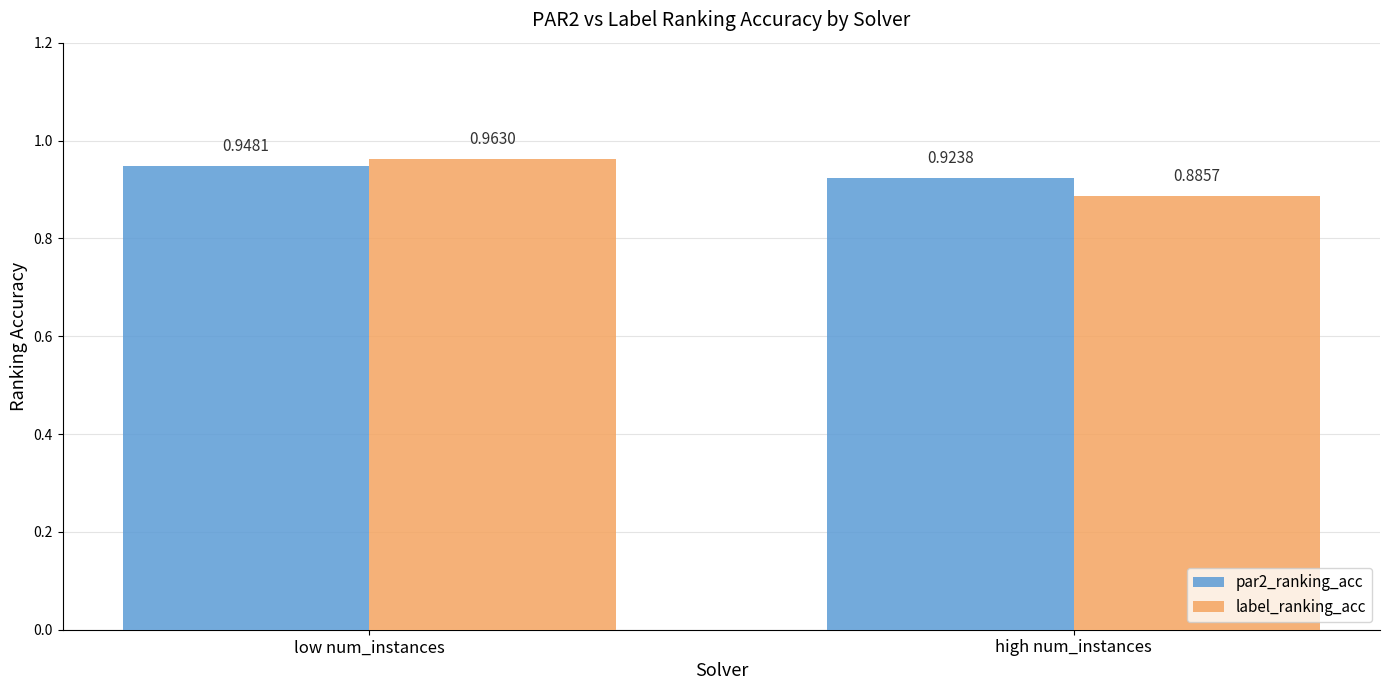

Which series has the largest total across all categories?

par2_ranking_acc